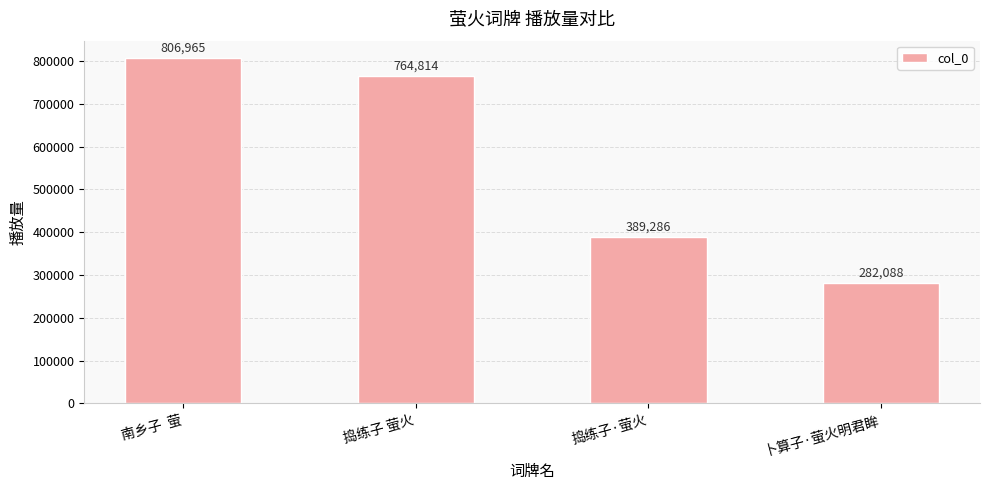

What is the sum of all values?

2243153